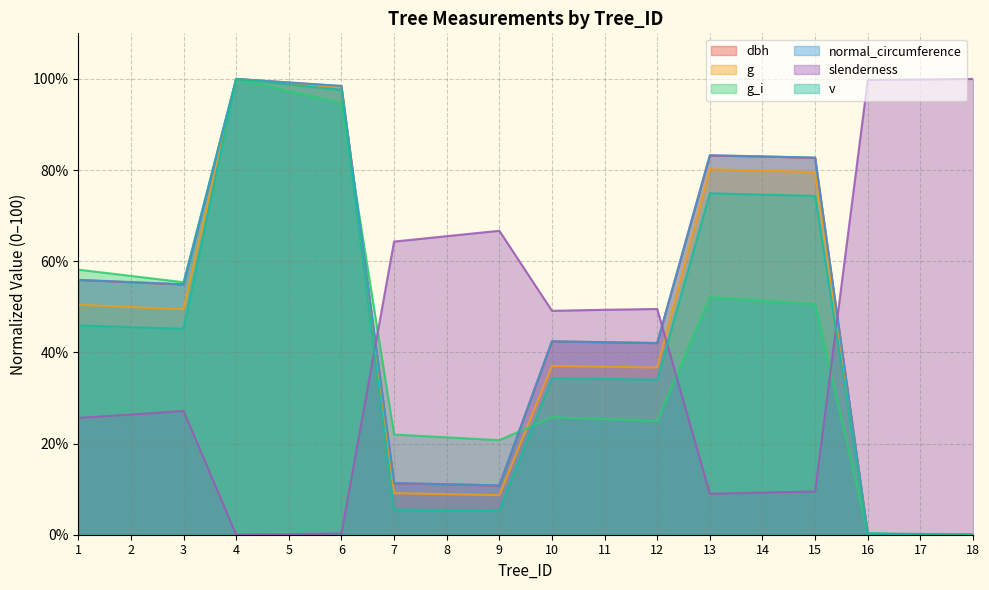

How many values in the g_i series are below 50?

9